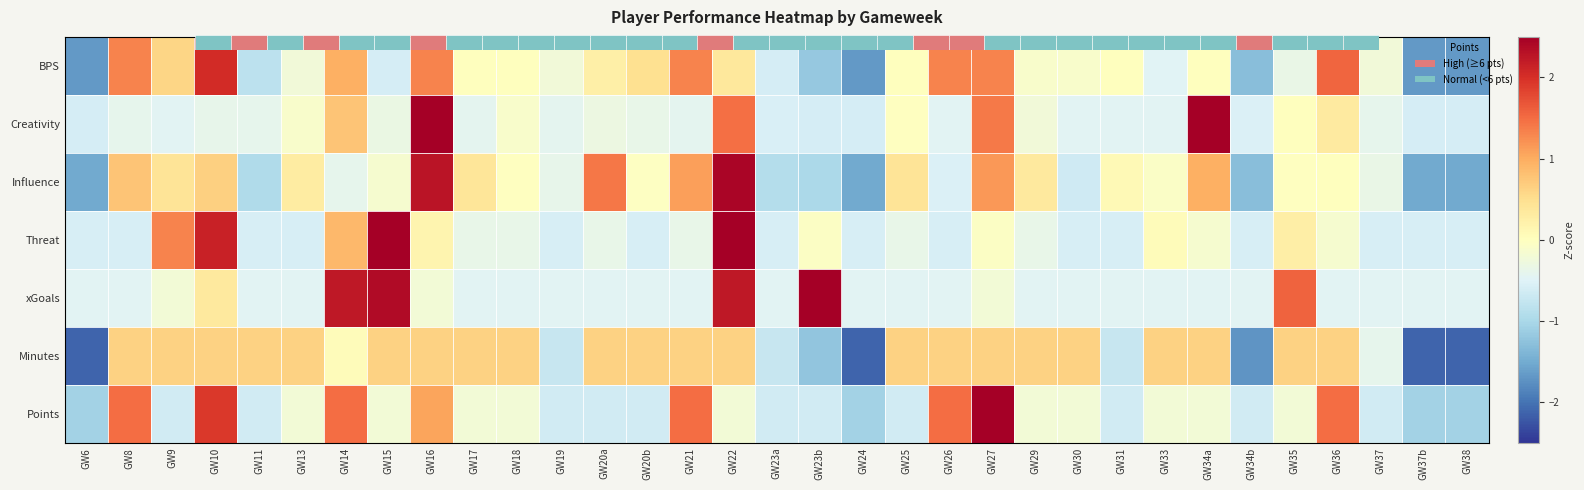

The value of Threat at GW26 is -0.6. True or false?

True